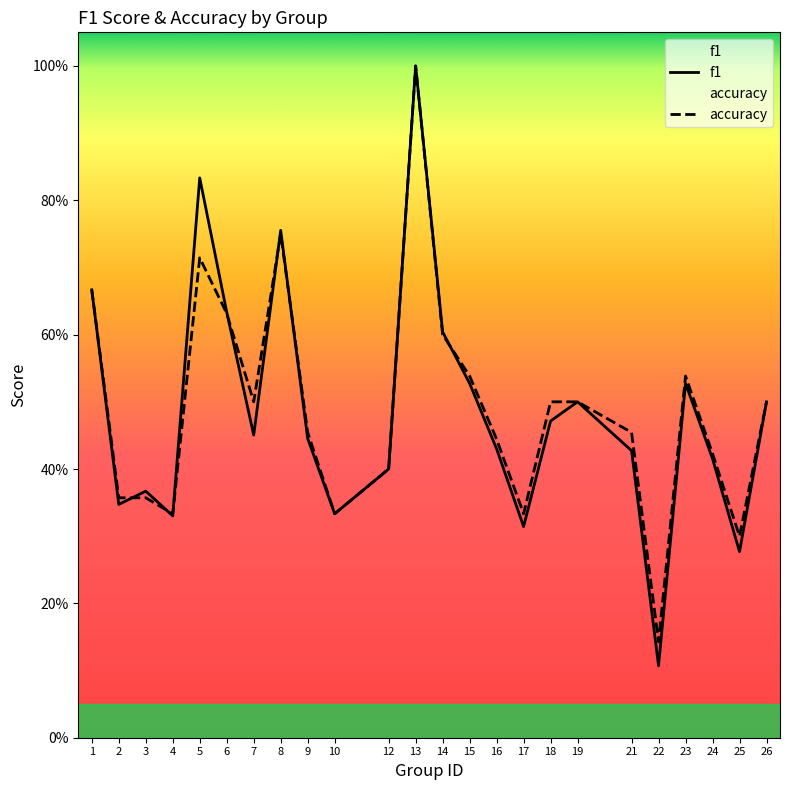

In f1, how many points are higher than both neighbors (excluding endpoints)?

6